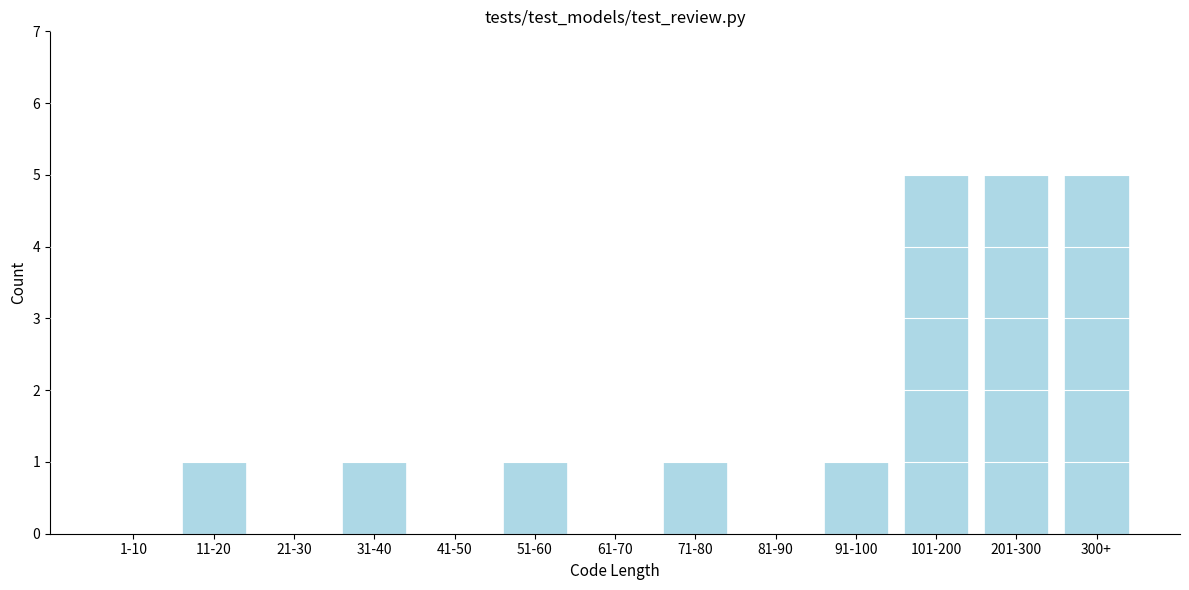

Reading right to left, extract all data points from this chart.

300+=5	201-300=5	101-200=5	91-100=1	81-90=0	71-80=1	61-70=0	51-60=1	41-50=0	31-40=1	21-30=0	11-20=1	1-10=0